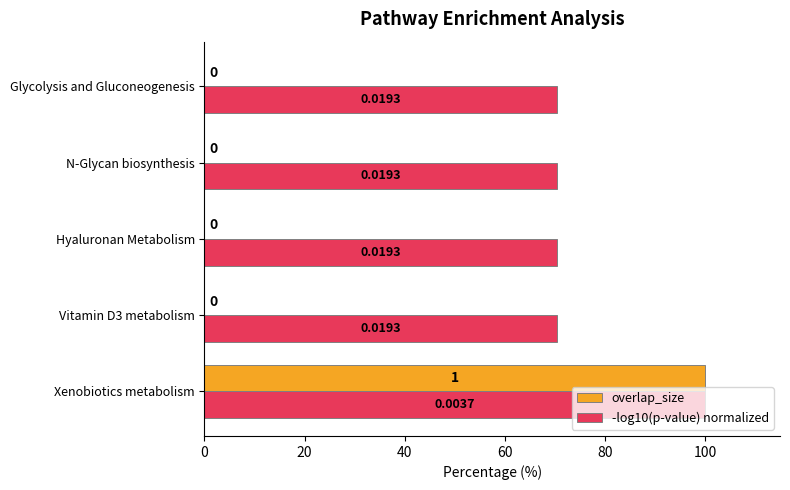

Which series has the widest spread of values?

overlap_size